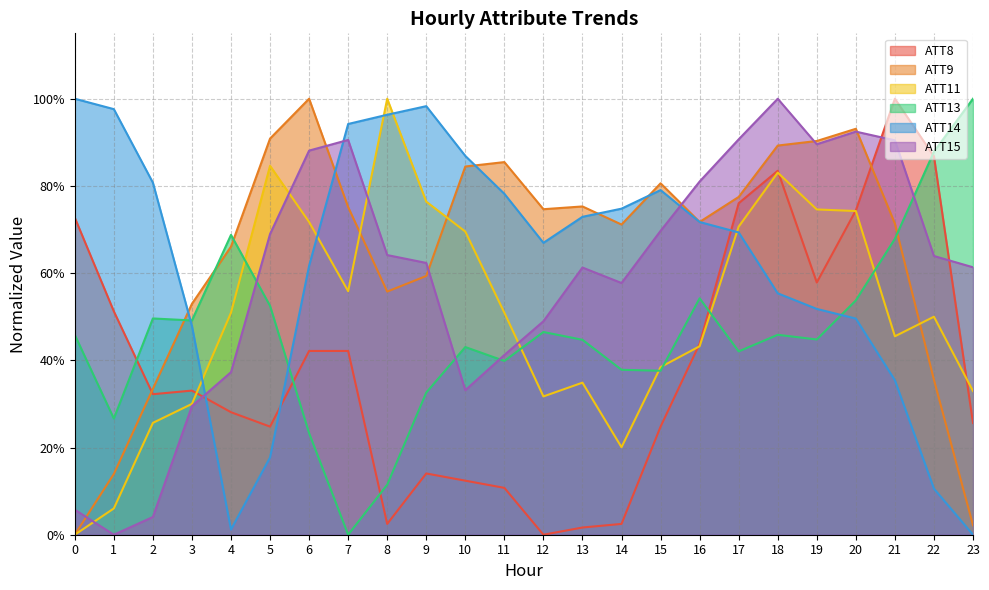

What is the spread (max minus min) of values at 1?

1.0